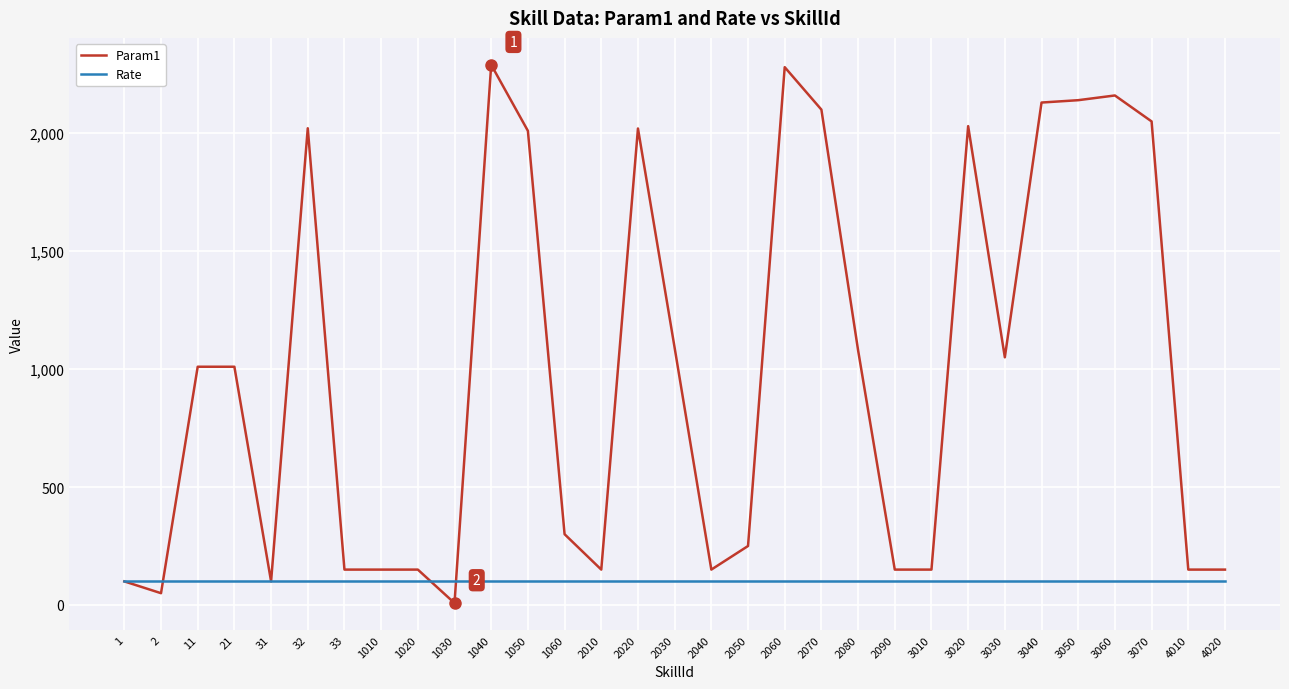

At 2010, list the series in order from largest to smallest.

Param1, Rate